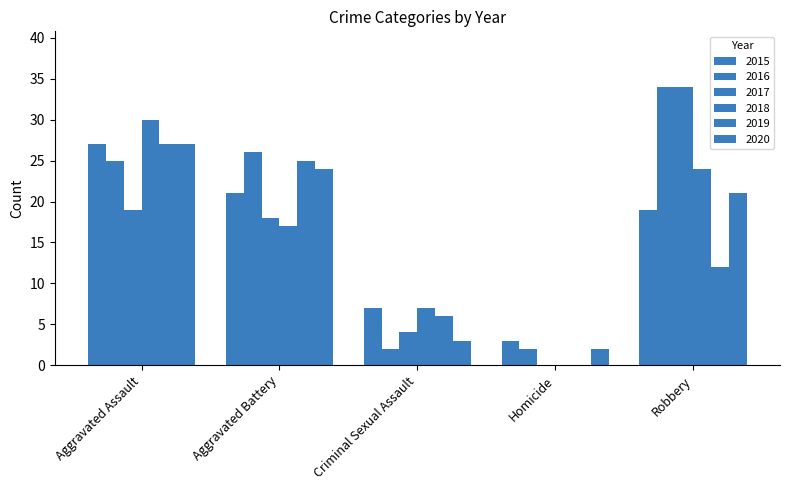

Which series changed the most between Aggravated Assault and Robbery?

2017